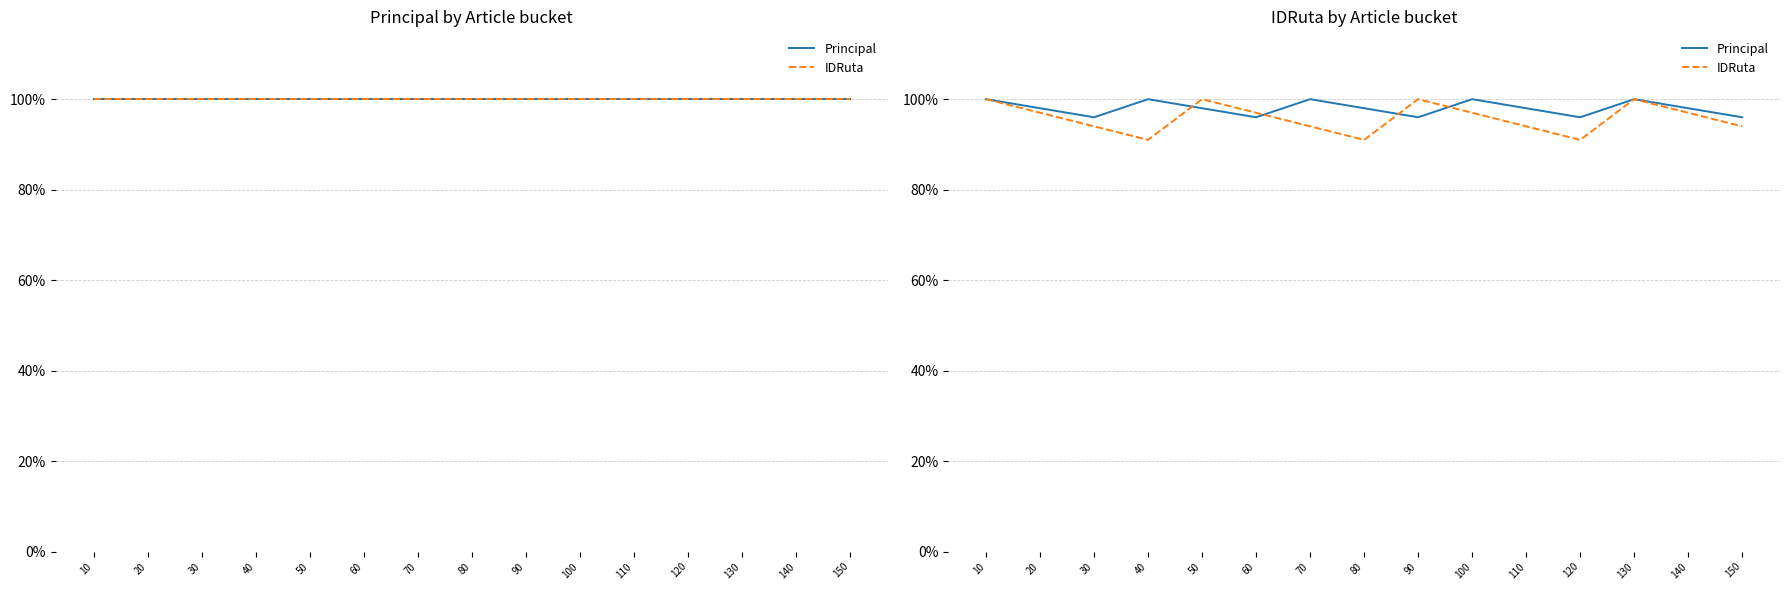

Which series has the widest spread of values?

IDRuta